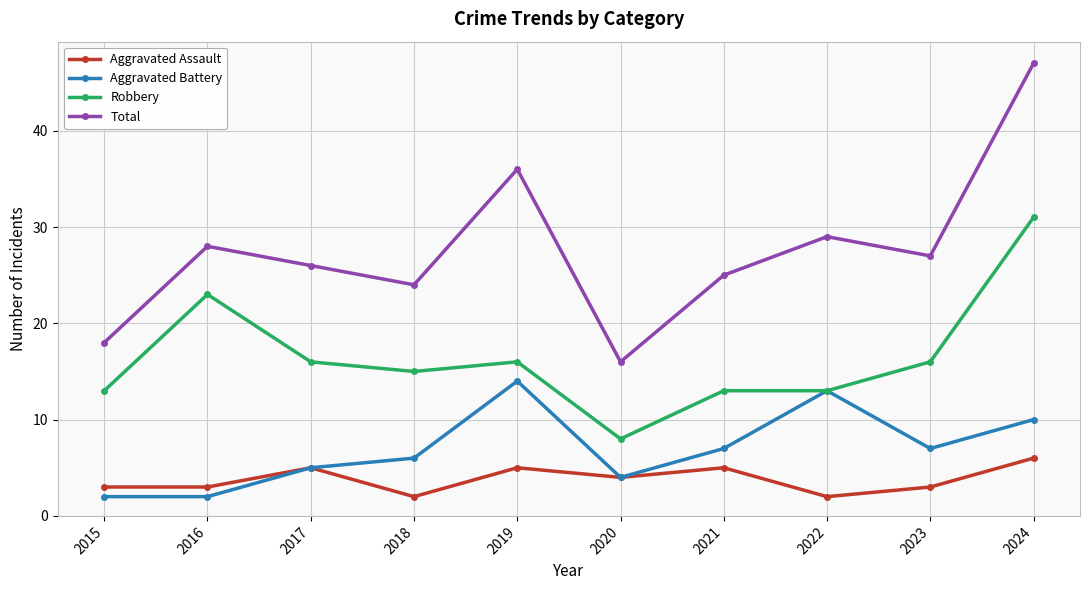

At which category does Aggravated Assault reach its first local peak?

2017